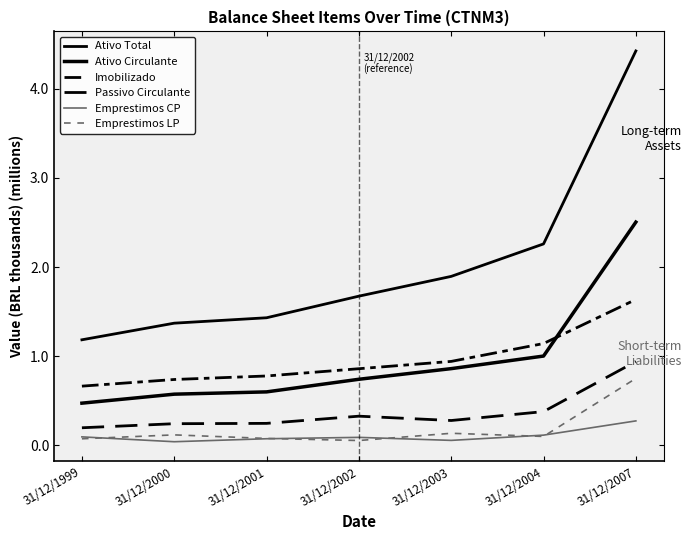

Reading left to right, extract all data points from this chart.

Ativo Total: 1.2	1.4	1.4	1.7	1.9	2.3	4.4
Ativo Circulante: 0.5	0.6	0.6	0.7	0.9	1.0	2.5
Imobilizado: 0.7	0.7	0.8	0.9	0.9	1.1	1.6
Passivo Circulante: 0.2	0.2	0.2	0.3	0.3	0.4	0.9
Emprestimos CP: 0.1	0.0	0.1	0.1	0.1	0.1	0.3
Emprestimos LP: 0.1	0.1	0.1	0.1	0.1	0.1	0.8